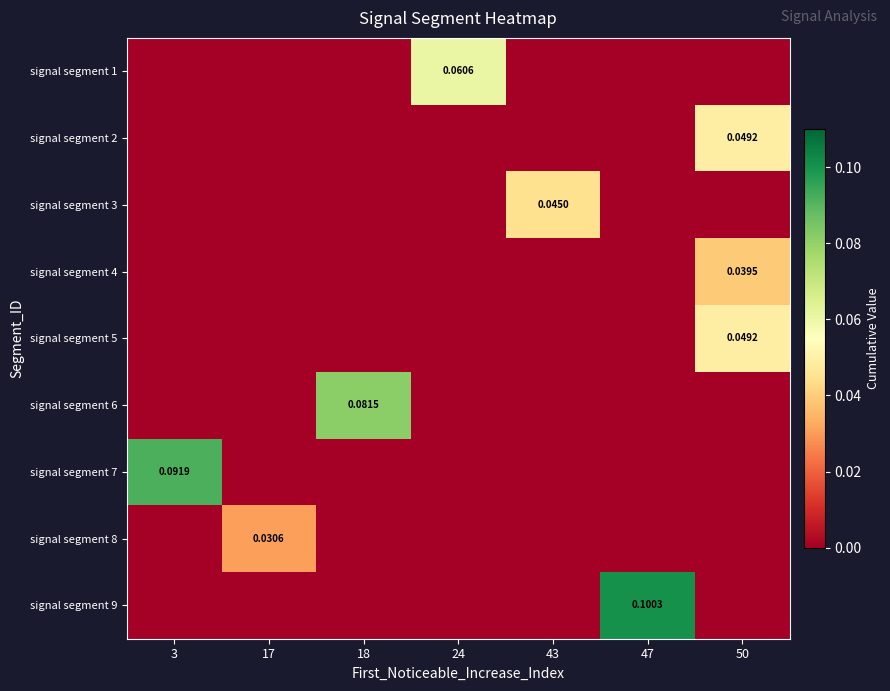

How many values in the signal segment 6 series exceed 0?

1